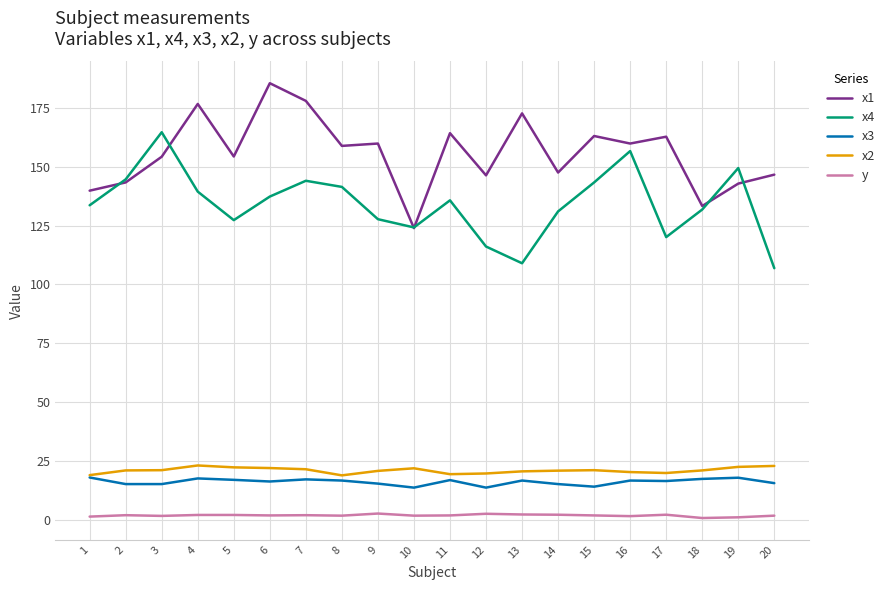

Is it true that x4 equals 233.4 at 19?

False